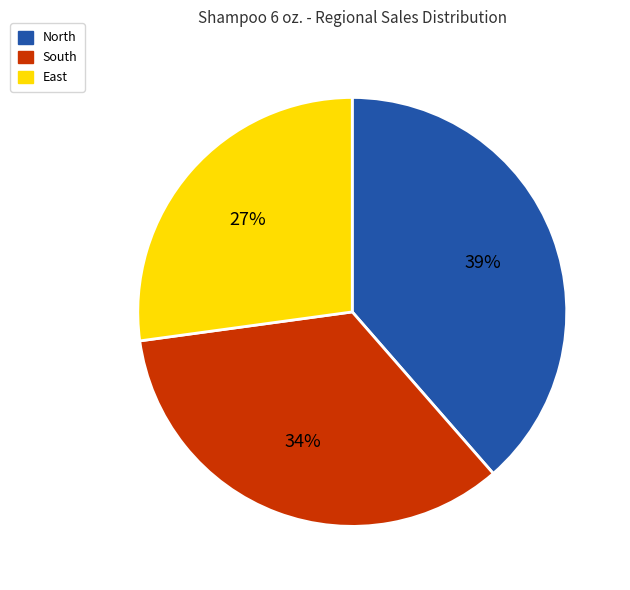

To the nearest percent, what portion does East represent?

27%